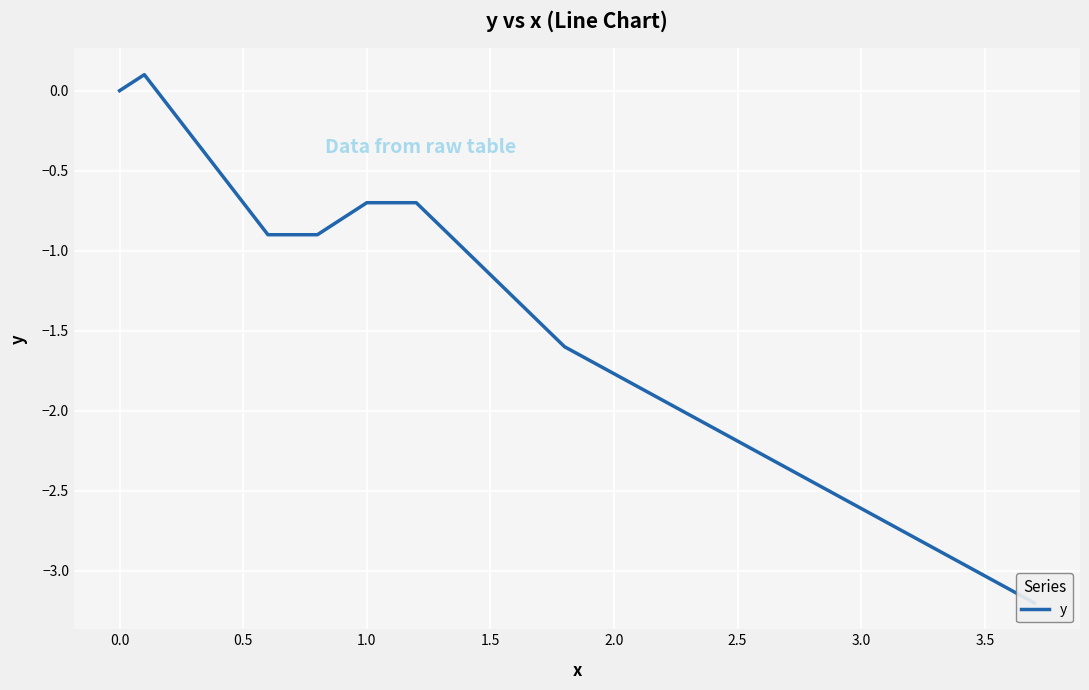

What is the greatest value displayed?

0.1